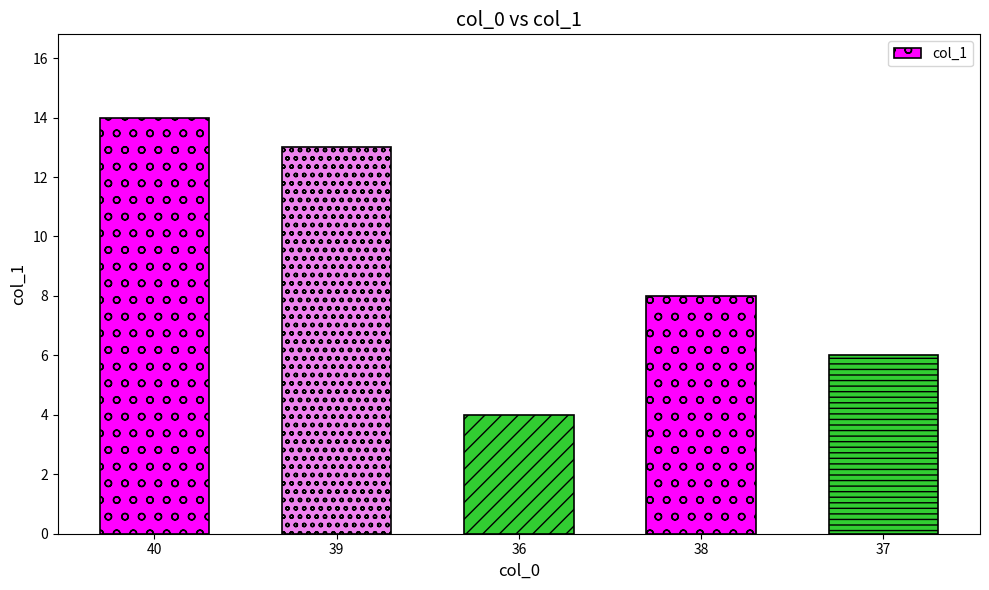

True or false: the data shows 8 at 38.

True